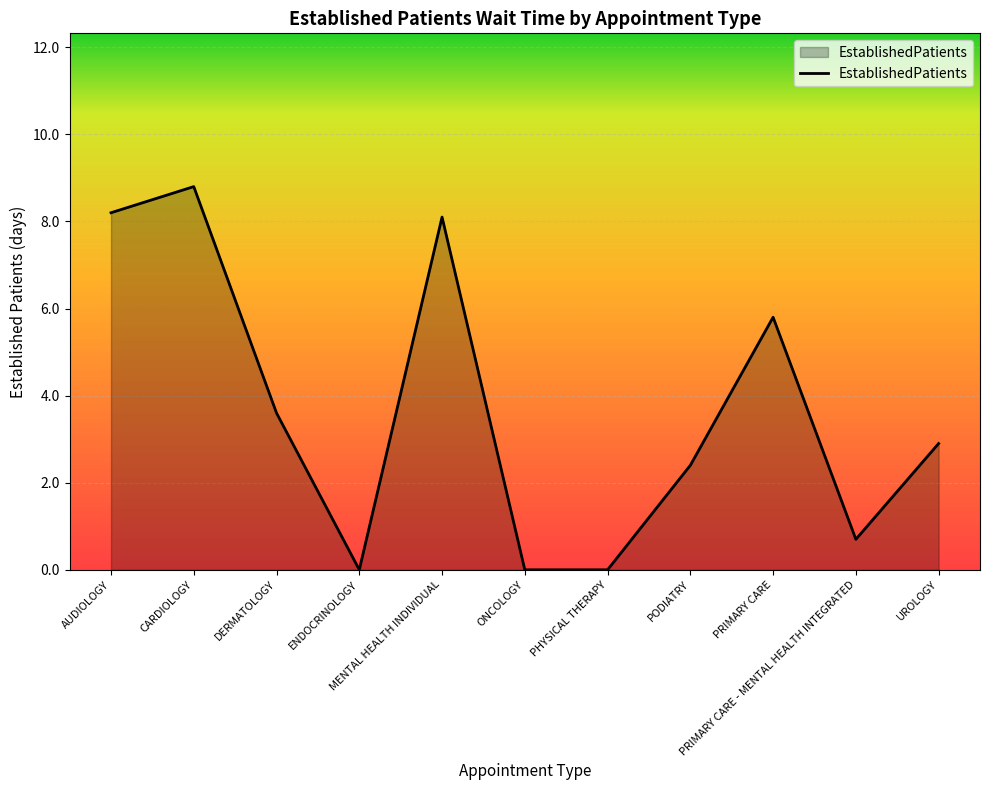

Reading left to right, transcribe all the data shown in this chart.

AUDIOLOGY=8.2	CARDIOLOGY=8.8	DERMATOLOGY=3.6	ENDOCRINOLOGY=0.0	MENTAL HEALTH INDIVIDUAL=8.1	ONCOLOGY=0.0	PHYSICAL THERAPY=0.0	PODIATRY=2.4	PRIMARY CARE=5.8	PRIMARY CARE - MENTAL HEALTH INTEGRATED=0.7	UROLOGY=2.9